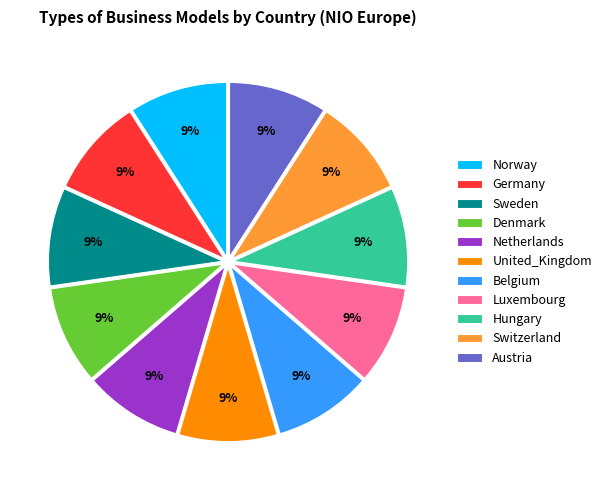

To the nearest percent, what is the combined percentage of United_Kingdom and Belgium?

18%